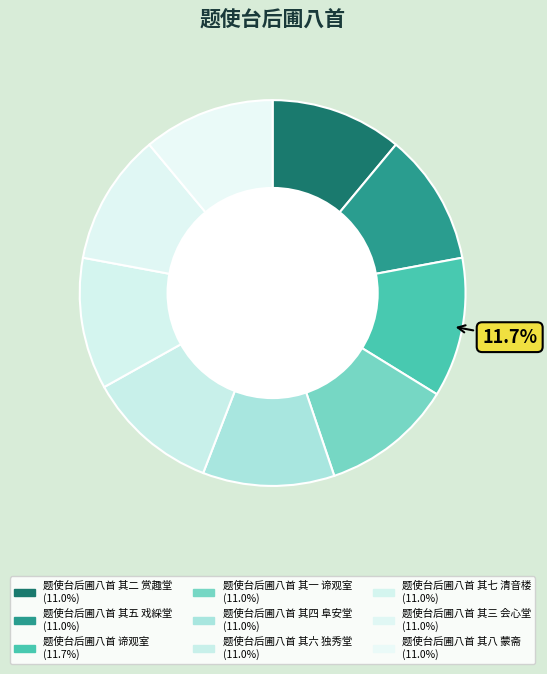

Which category has the biggest portion of the pie?

题使台后圃八首 谛观室